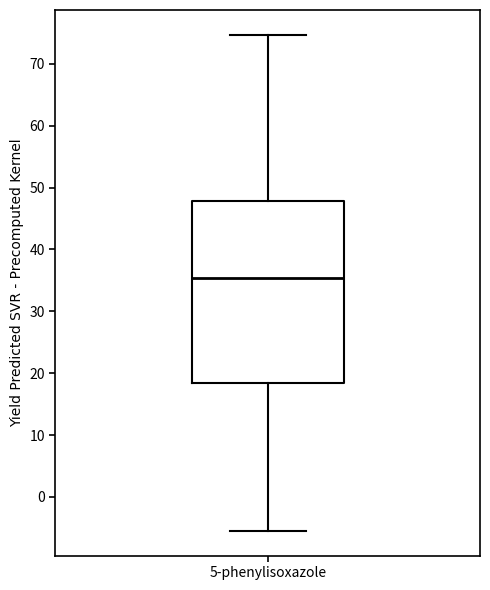

Read this box plot against the y-axis: the position of the median line, the range covered by the box, and the ends of both whiskers. The values are not printed on the chart, so give them approximately, as read against the axis.

median 35, box 18 to 48, whiskers -5 to 75